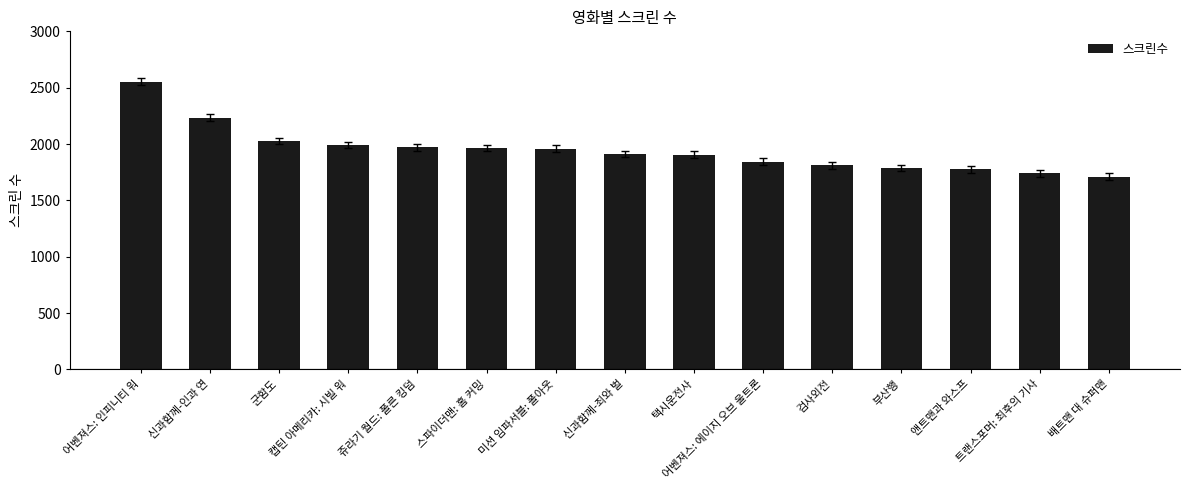

At which category does the chart reach its peak across all series?

어벤져스: 인피니티 워